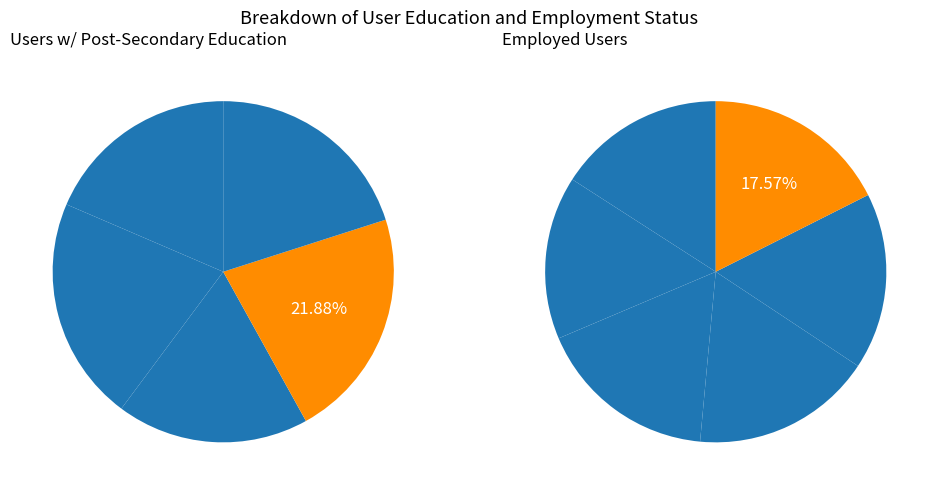

Is there any slice that represents more than half of the pie?

No